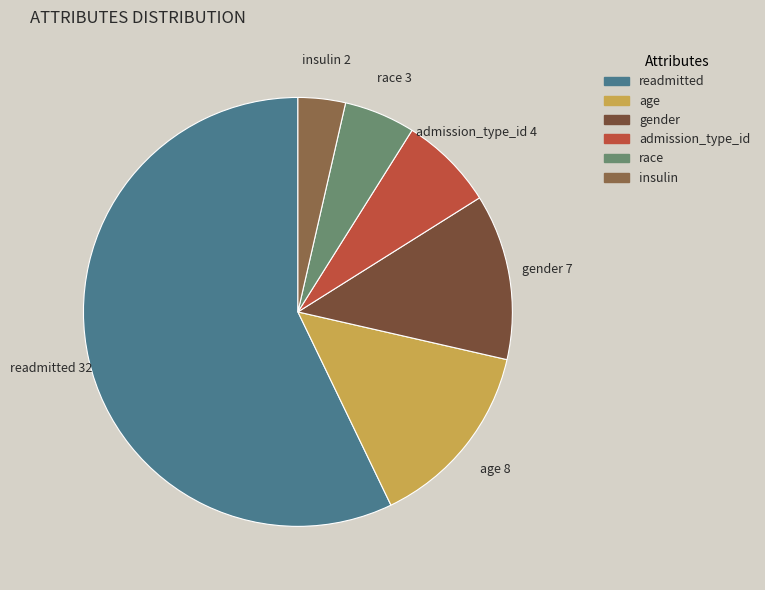

The race slice represents 12% of the pie. True or false?

False